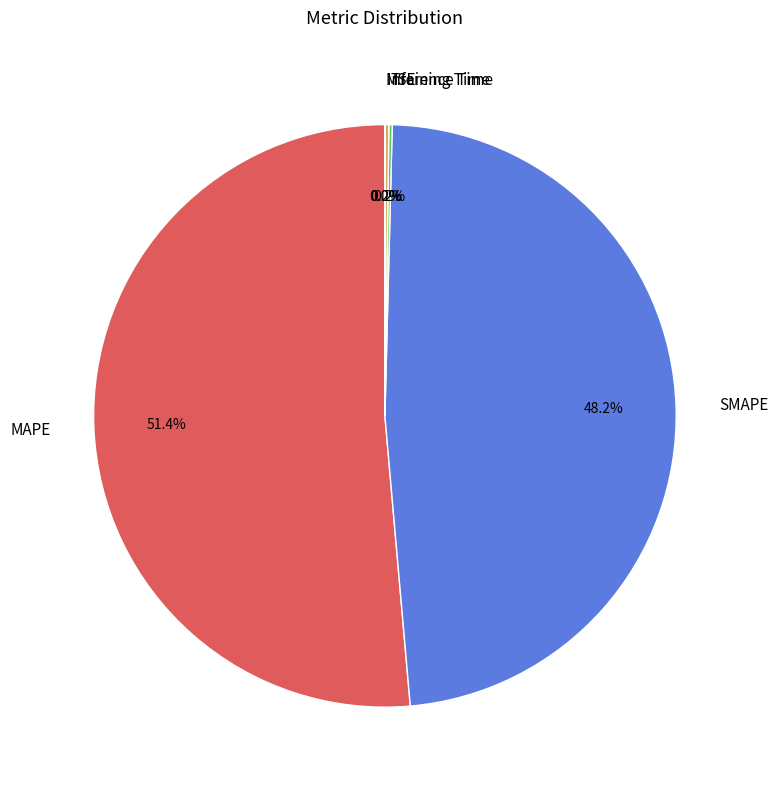

What portion of the pie excludes SMAPE?

51.8%